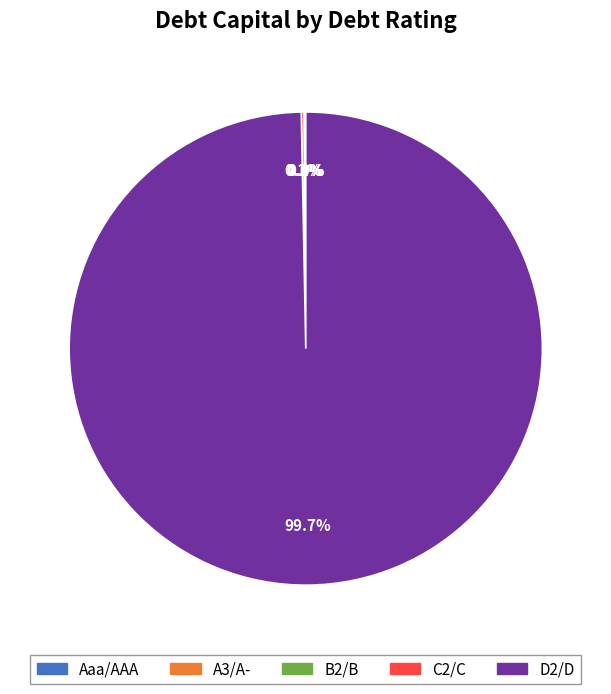

What is the majority slice?

D2/D